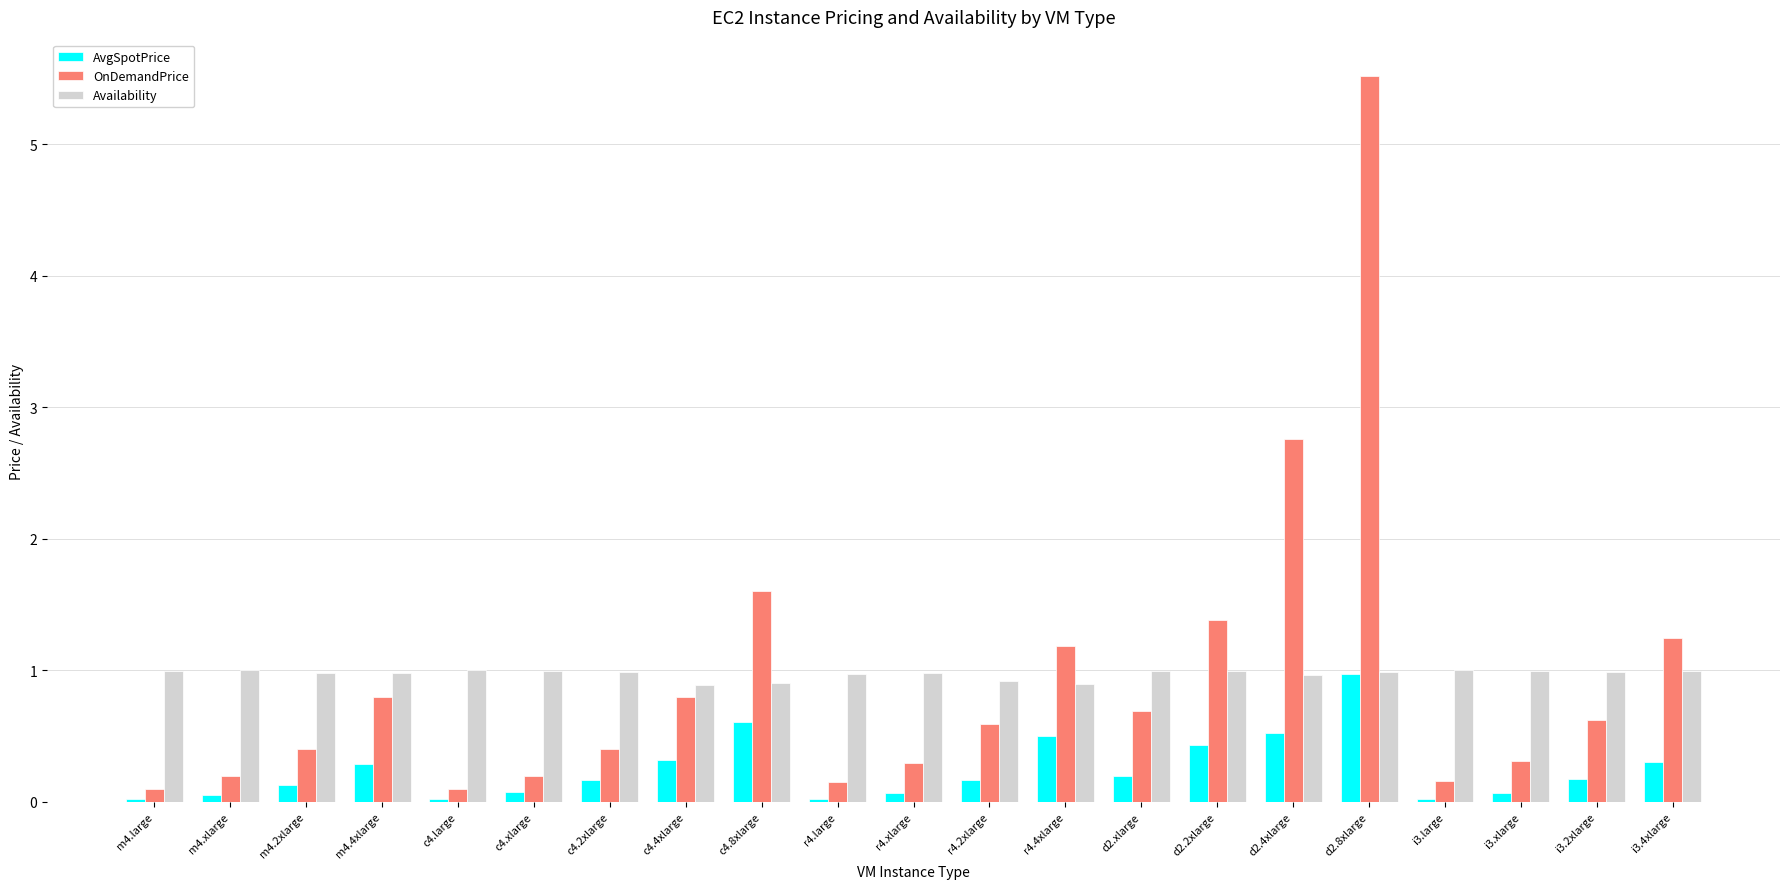

Is the value of AvgSpotPrice at r4.large greater than the value of Availability at c4.2xlarge?

No